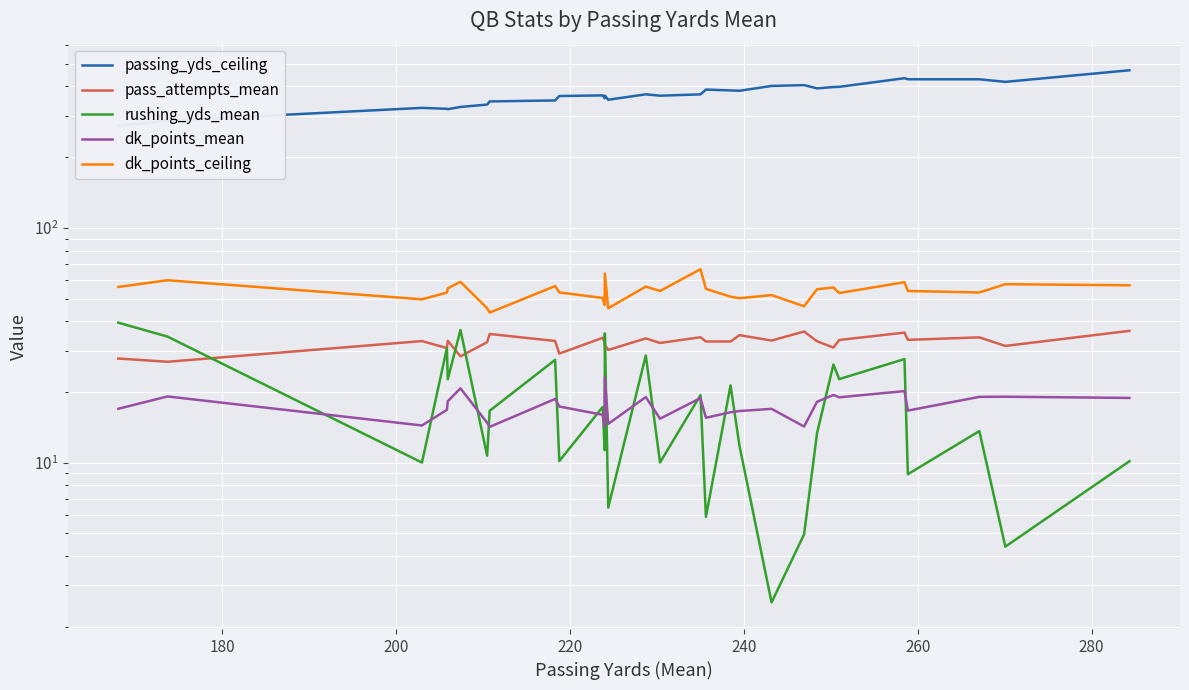

What are all the series names shown in the legend?

passing_yds_ceiling, pass_attempts_mean, rushing_yds_mean, dk_points_mean, dk_points_ceiling